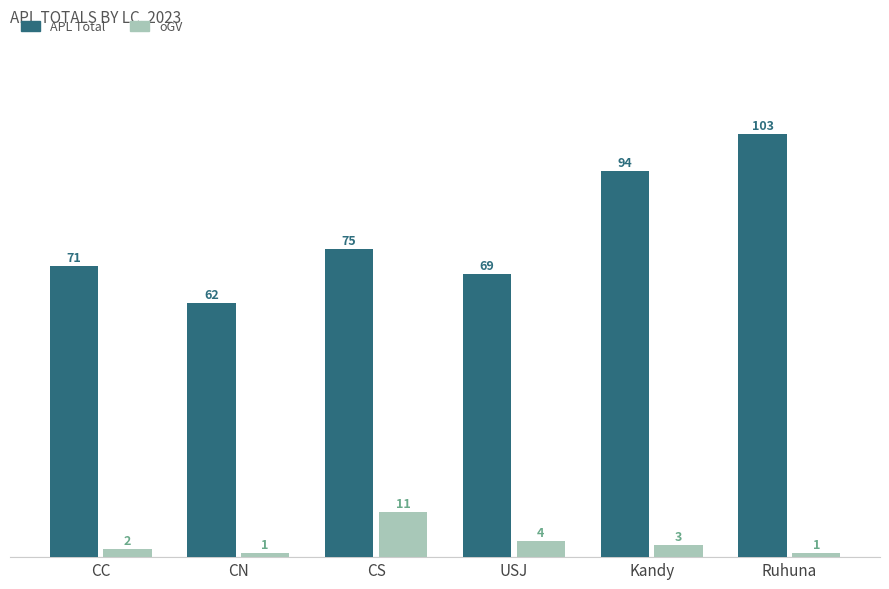

Where is oGV nearest to the value 6?

USJ